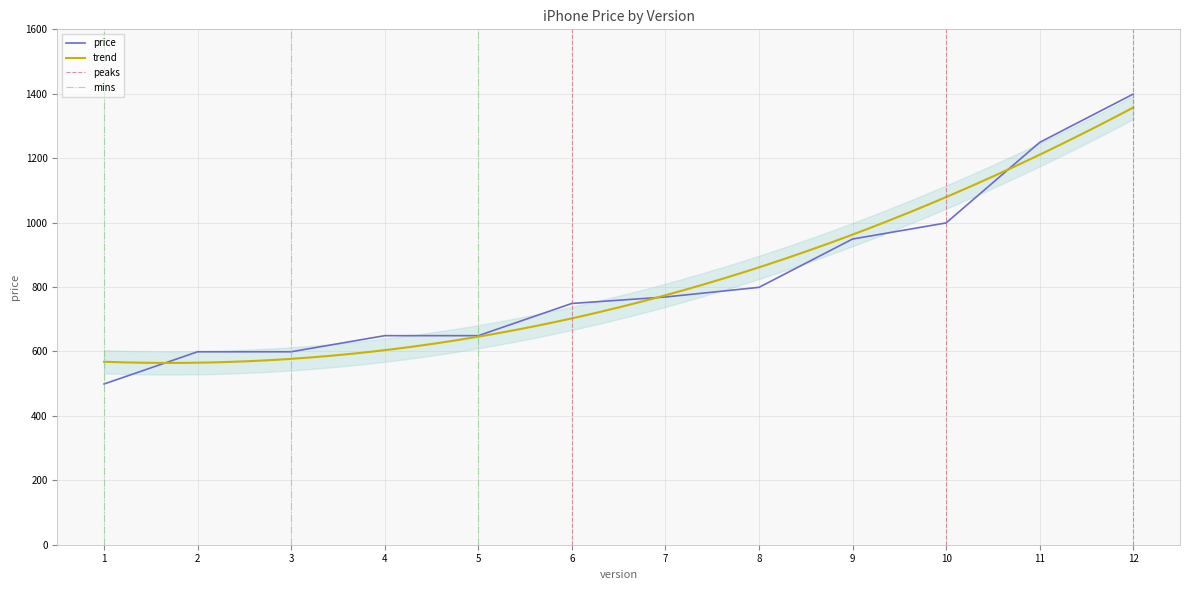

How many values are below 769?

6